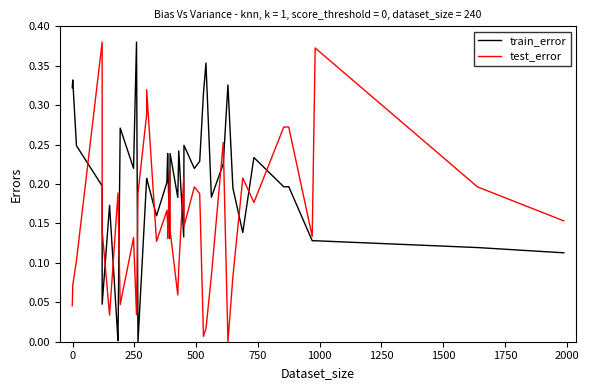

Does the chart have visible grid lines?

No